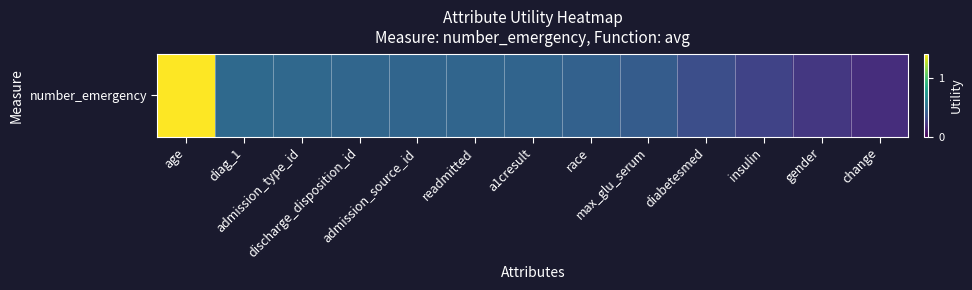

List the labels in order of value, smallest first.

change, gender, insulin, diabetesmed, max_glu_serum, race, a1cresult, readmitted, admission_source_id, discharge_disposition_id, admission_type_id, diag_1, age